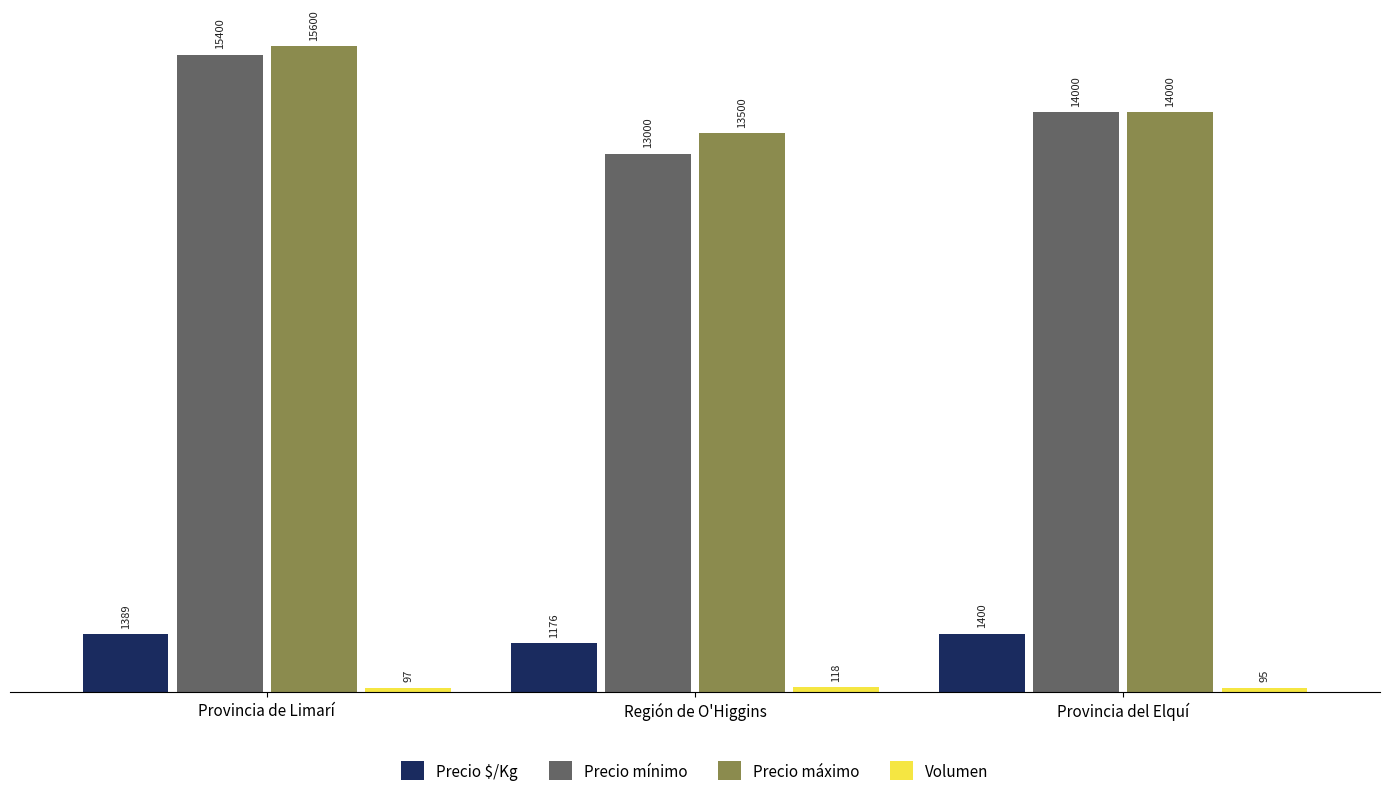

At how many categories does at least one series exceed 5662?

3